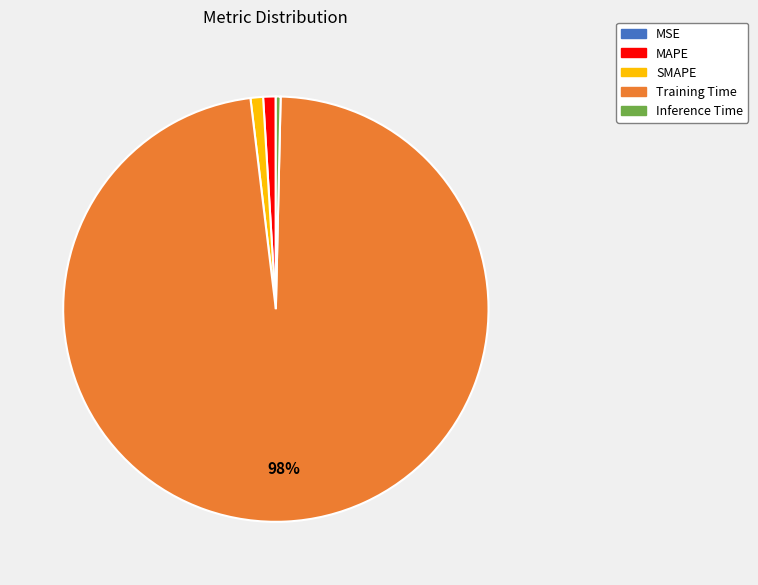

Combined, do SMAPE and Inference Time account for over 50%?

No